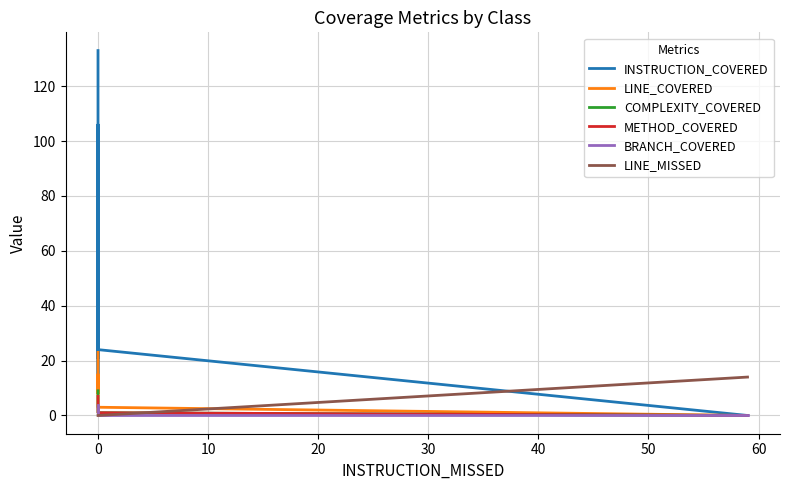

Count the LINE_COVERED values in the range 3 to 15.

4